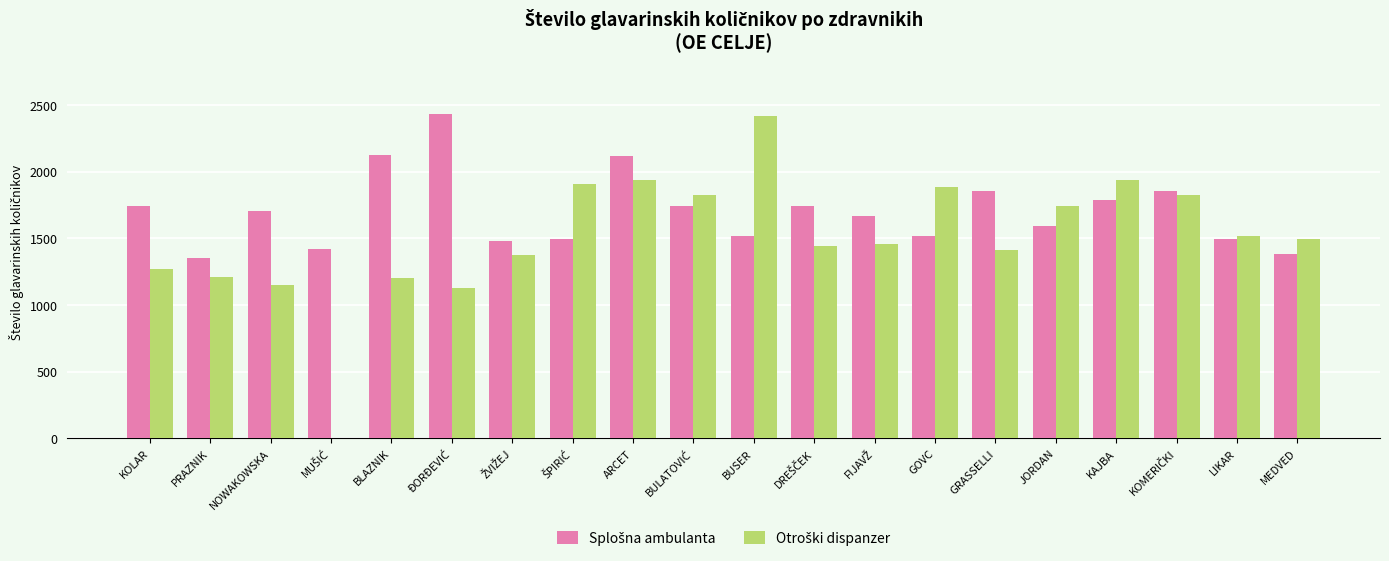

What is the total value across all series at ARCET?

4054.2